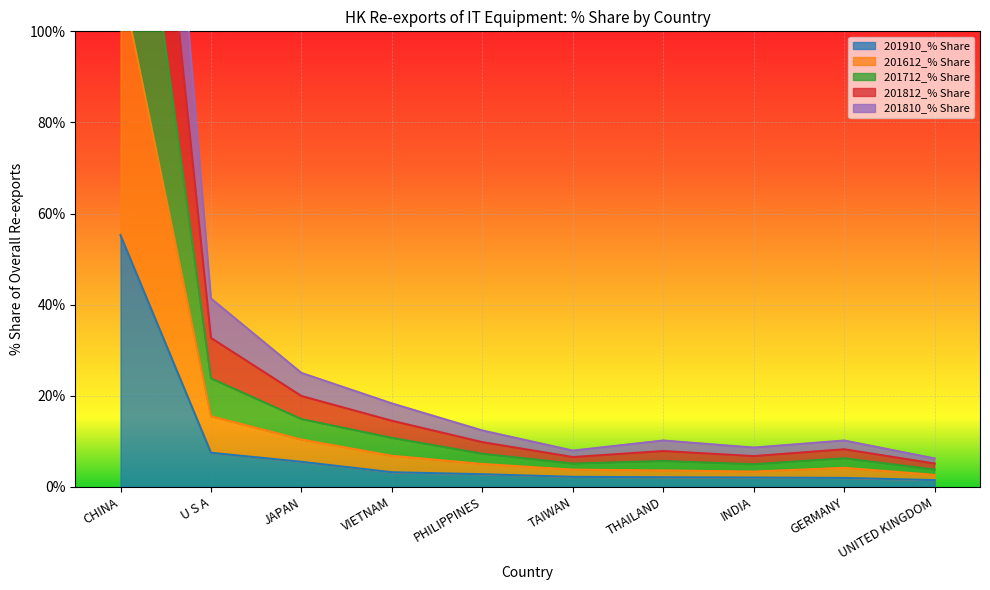

What is the minimum value shown in the chart?

1.5